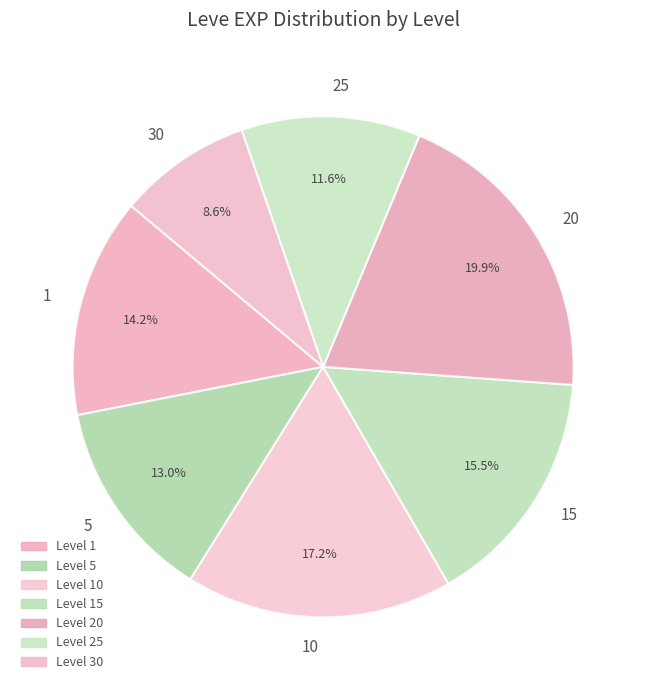

Which slice is the smallest?

30